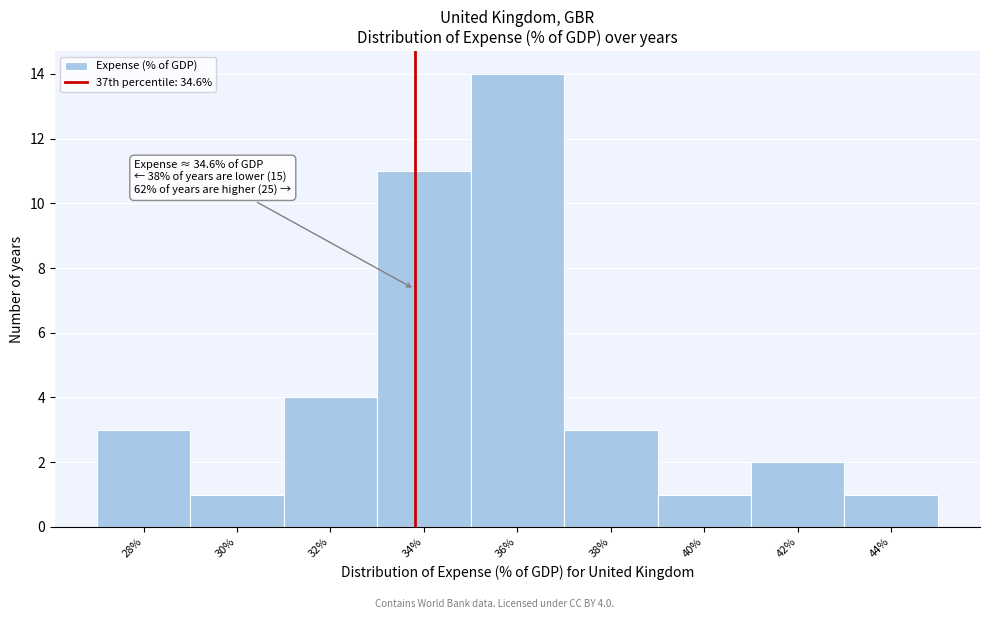

Reading left to right, transcribe all the data shown in this chart.

3	1	4	11	14	3	1	2	1